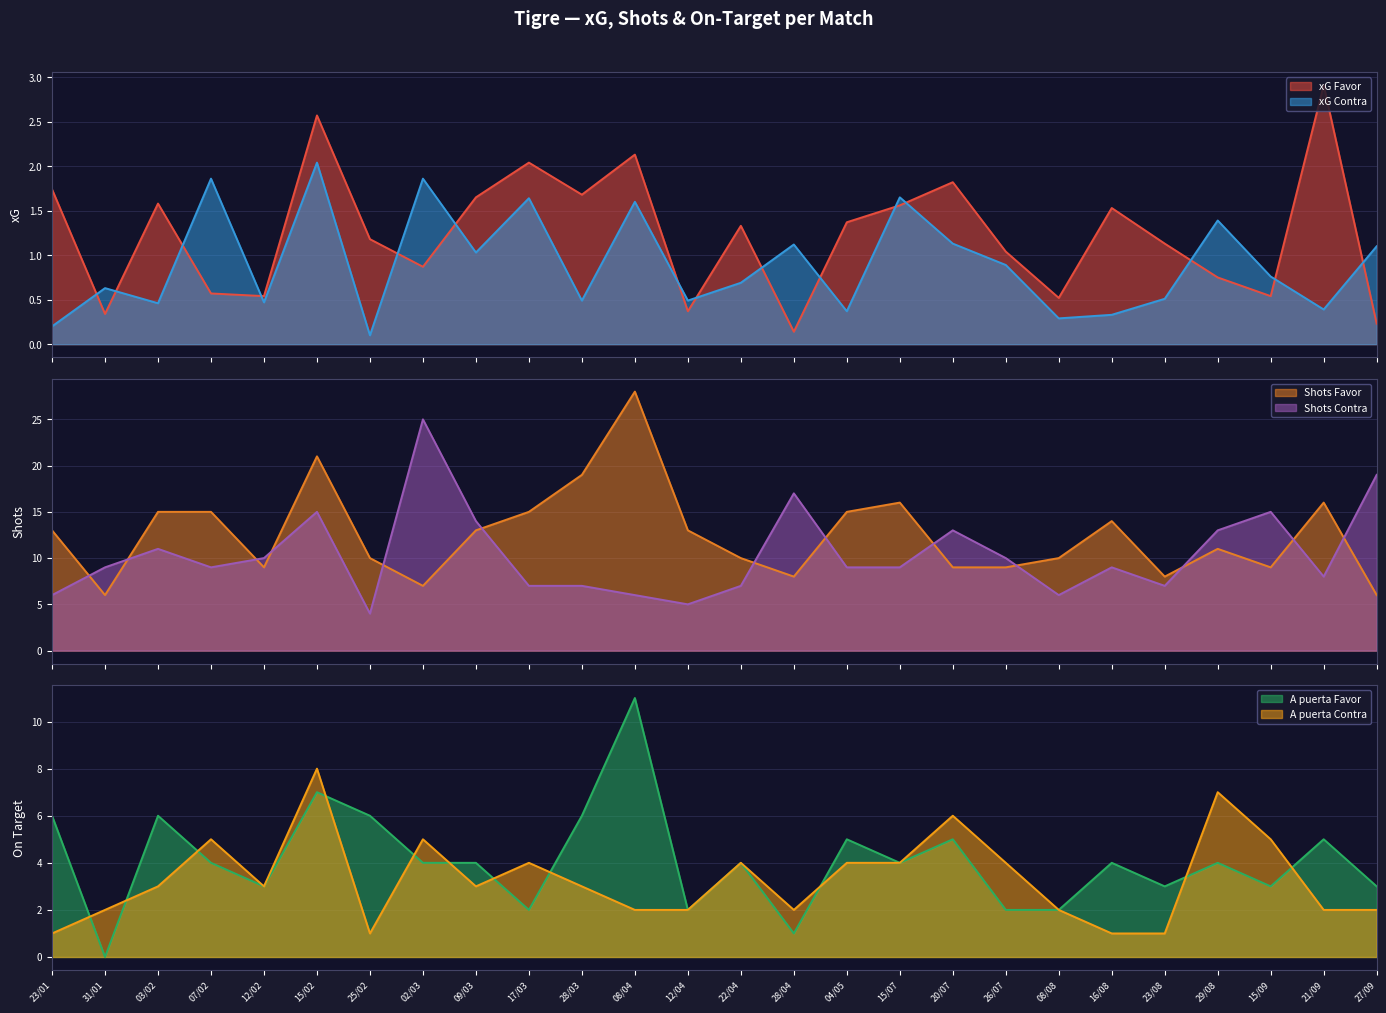

The xG Favor series shows 0.3 at 26/07. True or false?

False